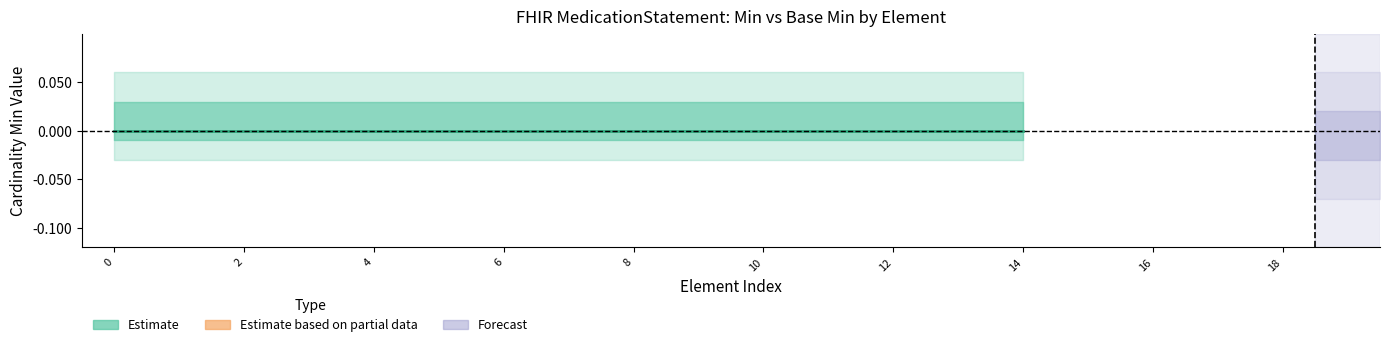

True or false: Min and Base Min intersect in this chart.

False